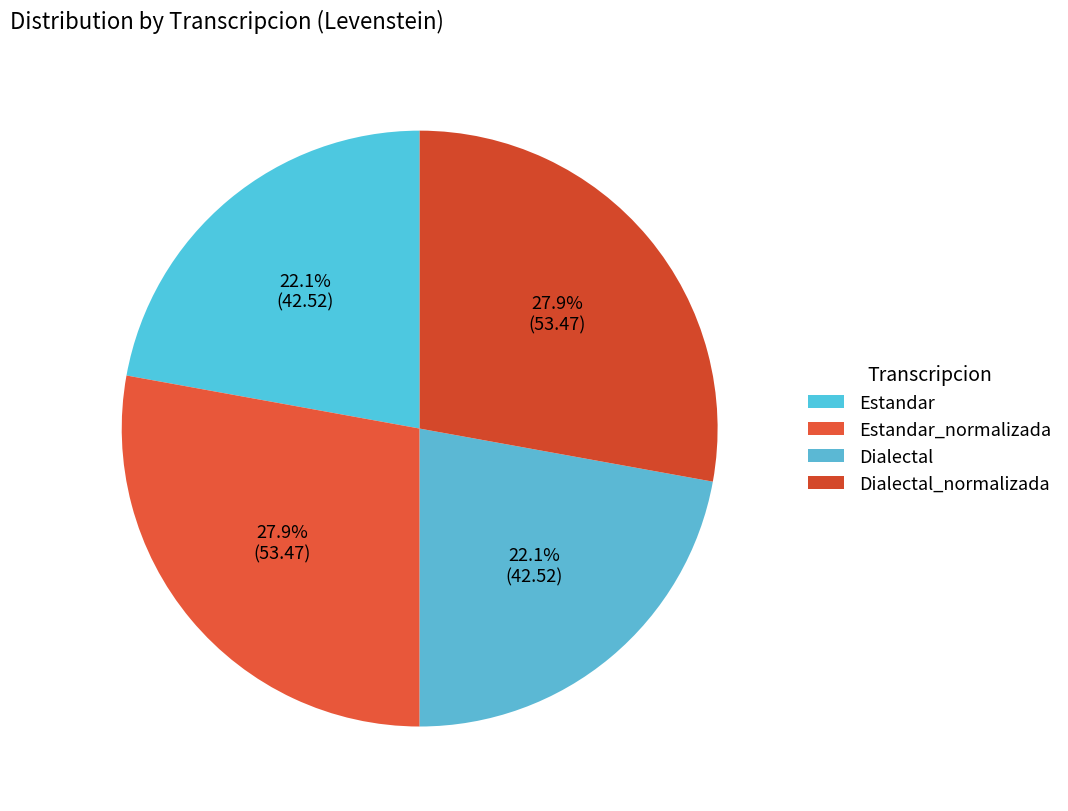

Approximately how many times larger is the value at Estandar compared to Dialectal?

1.0